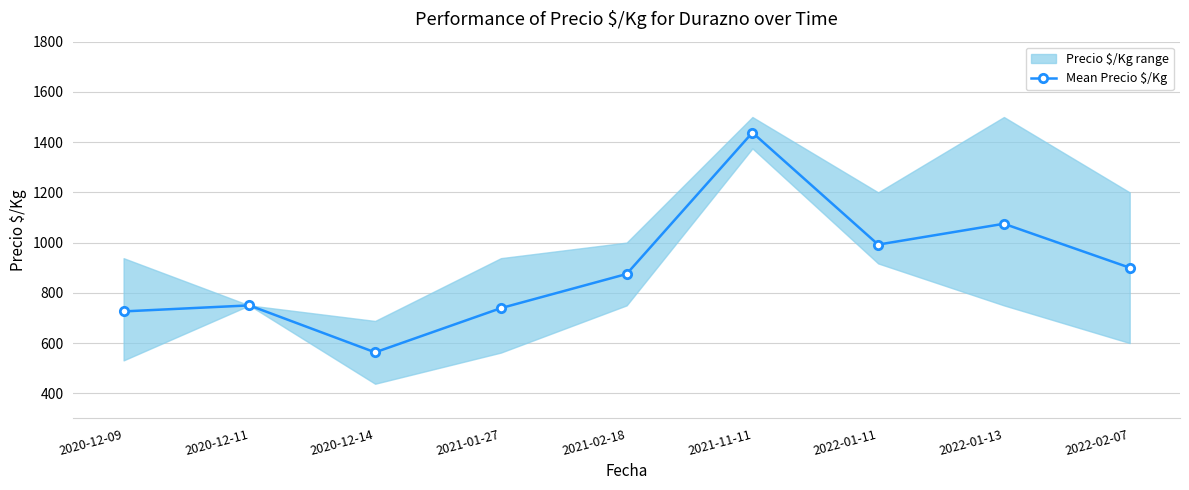

Is it true that the value at 2020-12-09 is 387?

False